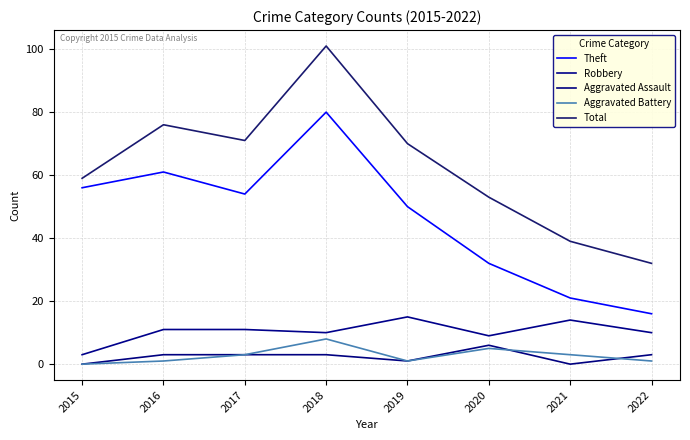

The value of Aggravated Assault at 2015 is 0. True or false?

True